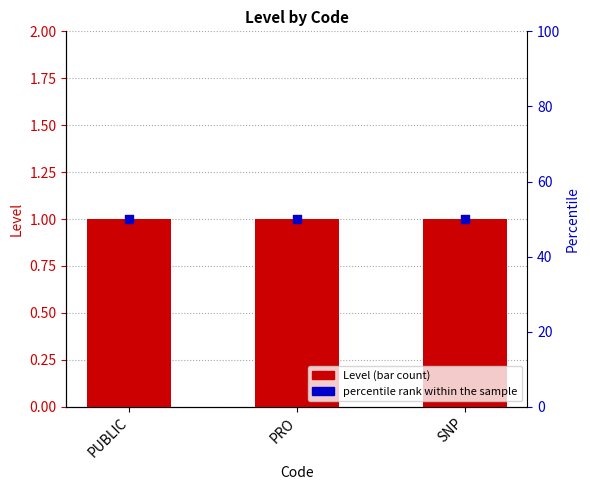

Which series has the widest spread of Y values?

Level